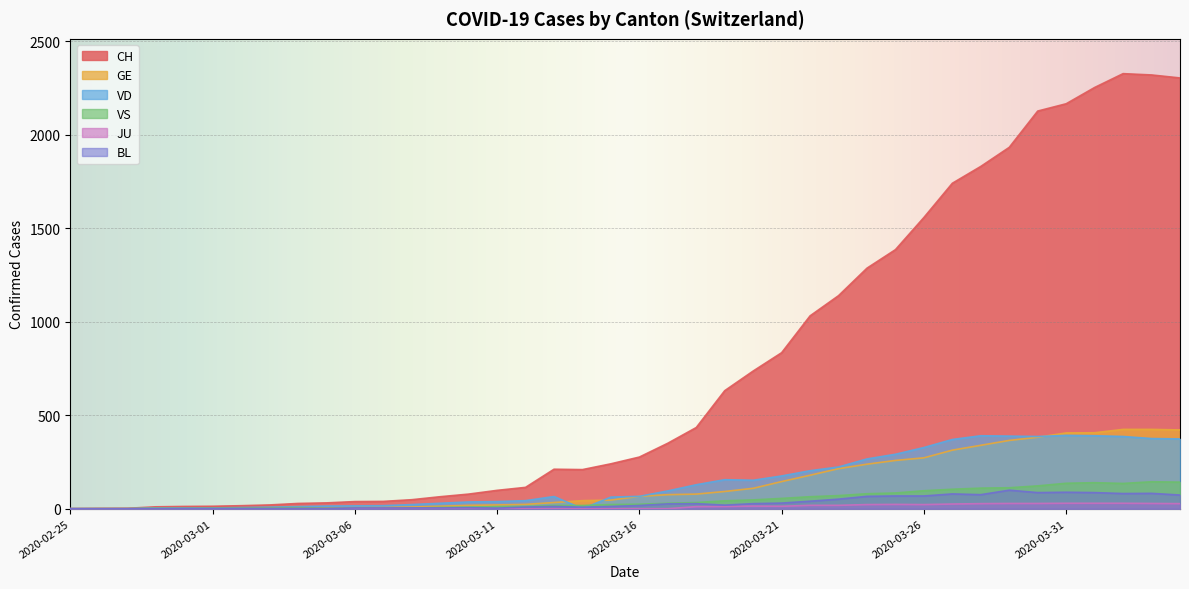

Which series has the widest spread of values?

CH